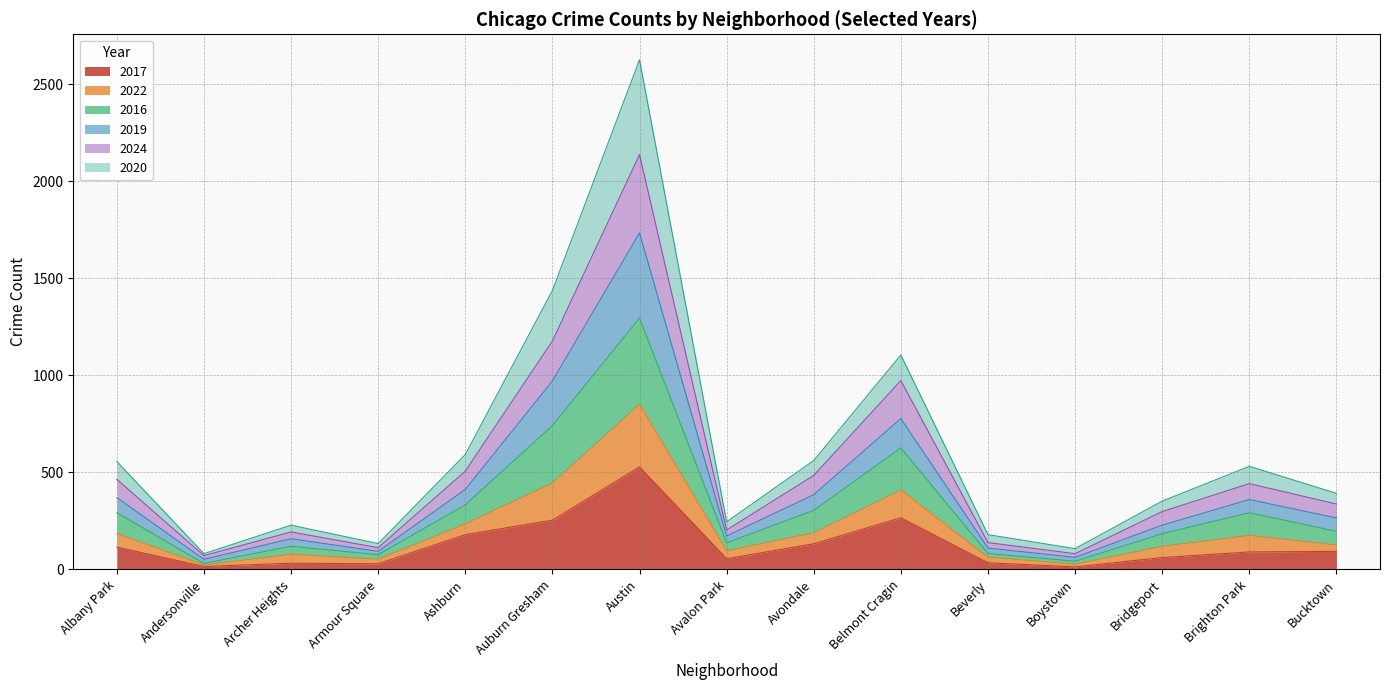

What is the sum of all 2017 values?

1896